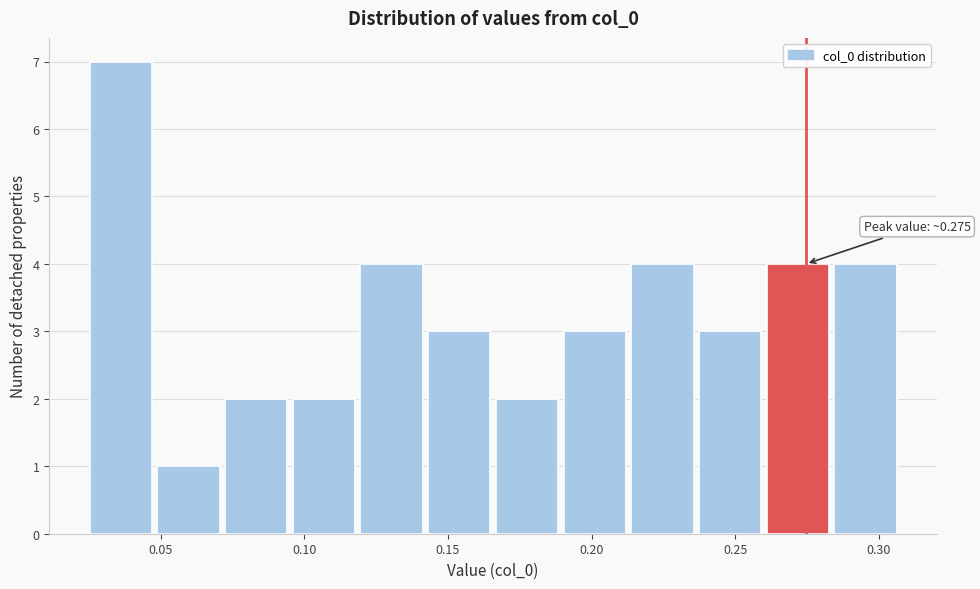

Over which range of the x-axis is the bar tallest?

0.025 to 0.050